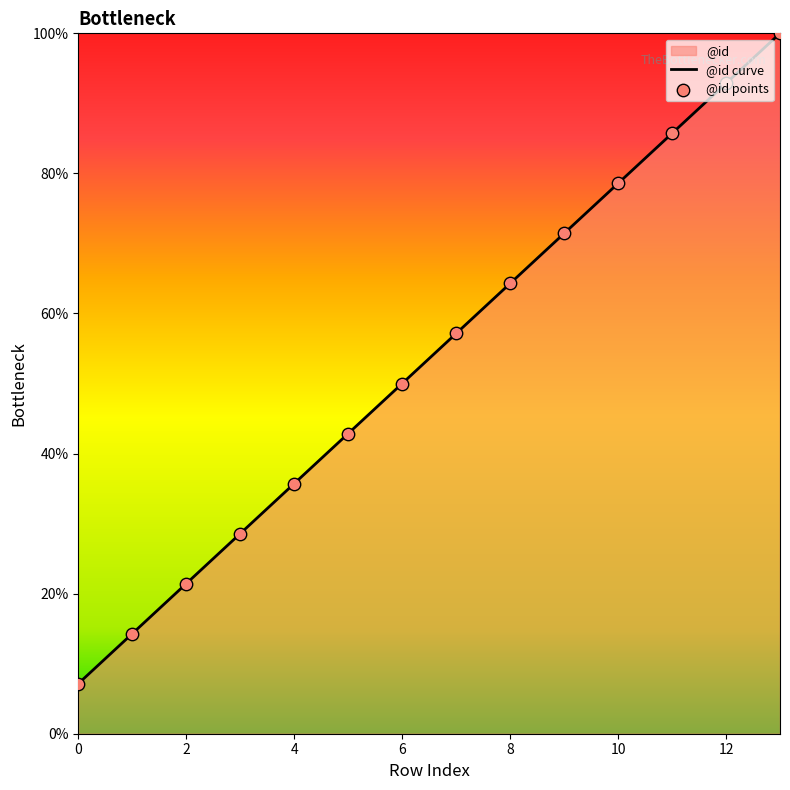

What is the change in value from 9 to 10?

+7.1